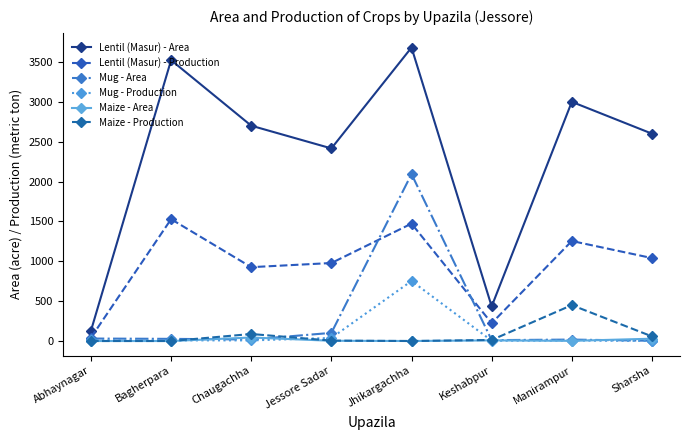

Rank the categories by Mug - Area value from lowest to highest.

Sharsha, Keshabpur, Manirampur, Chaugachha, Bagherpara, Abhaynagar, Jessore Sadar, Jhikargachha